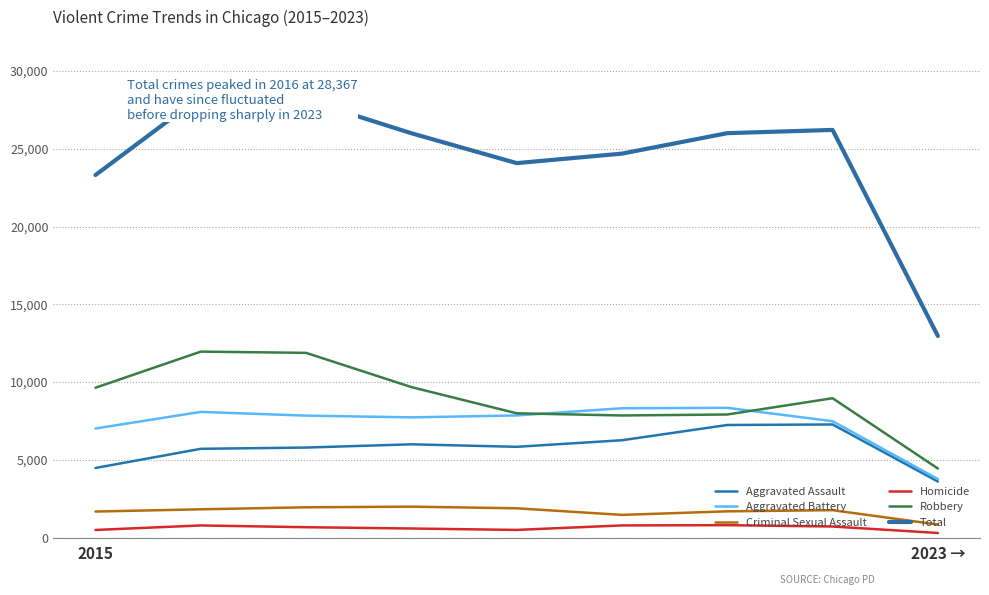

Count the number of categories in the chart.

9